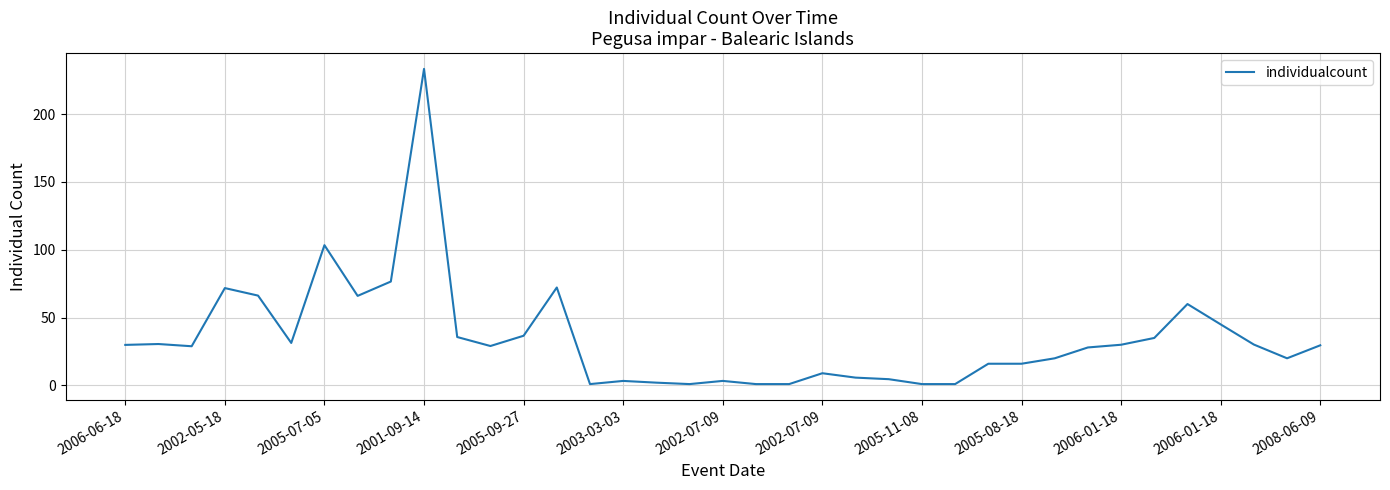

How many lines are shown in the chart?

1